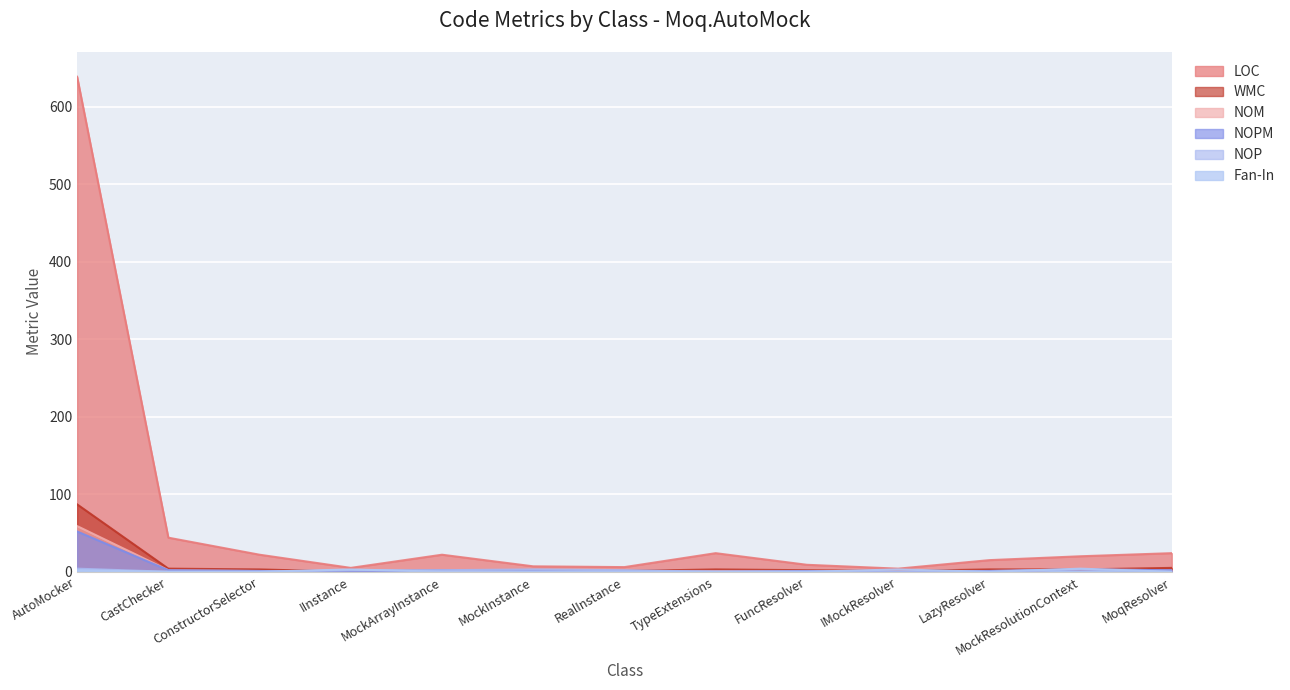

Which has a higher value, MockResolutionContext or AutoMocker?

AutoMocker